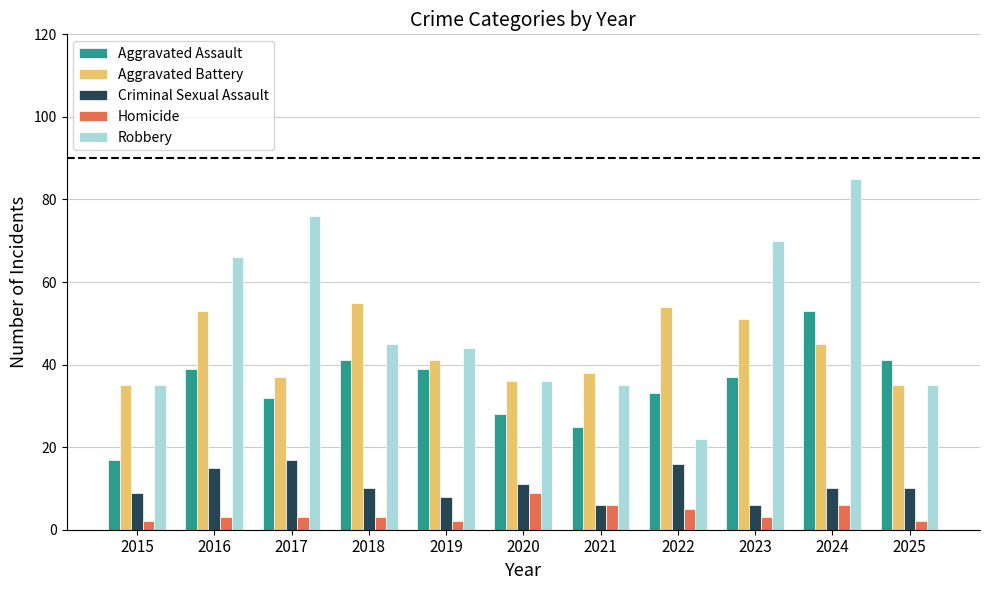

Which series has the widest spread of values?

Robbery